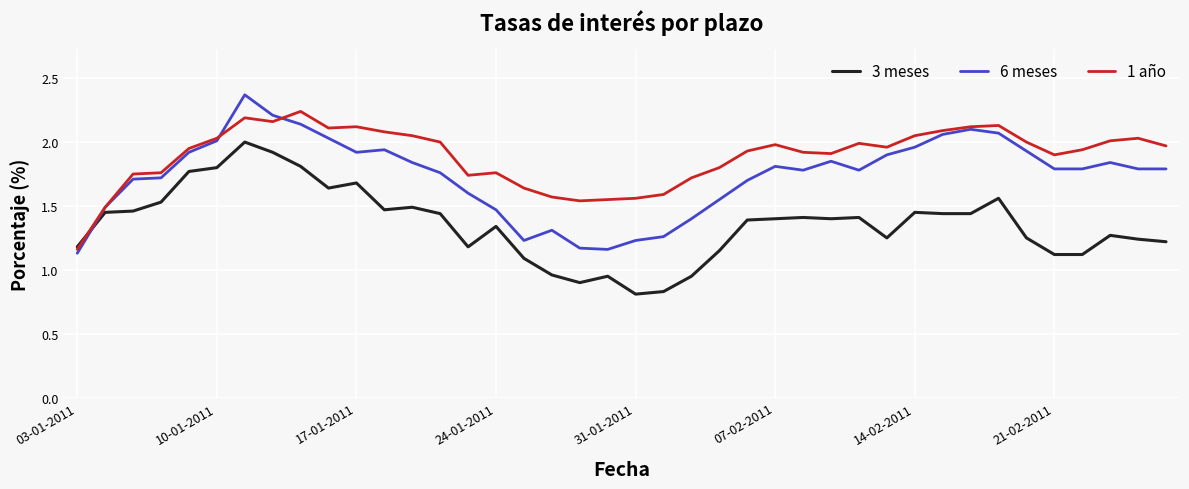

Rank the series by their average value, from lowest to highest.

3 meses, 6 meses, 1 año